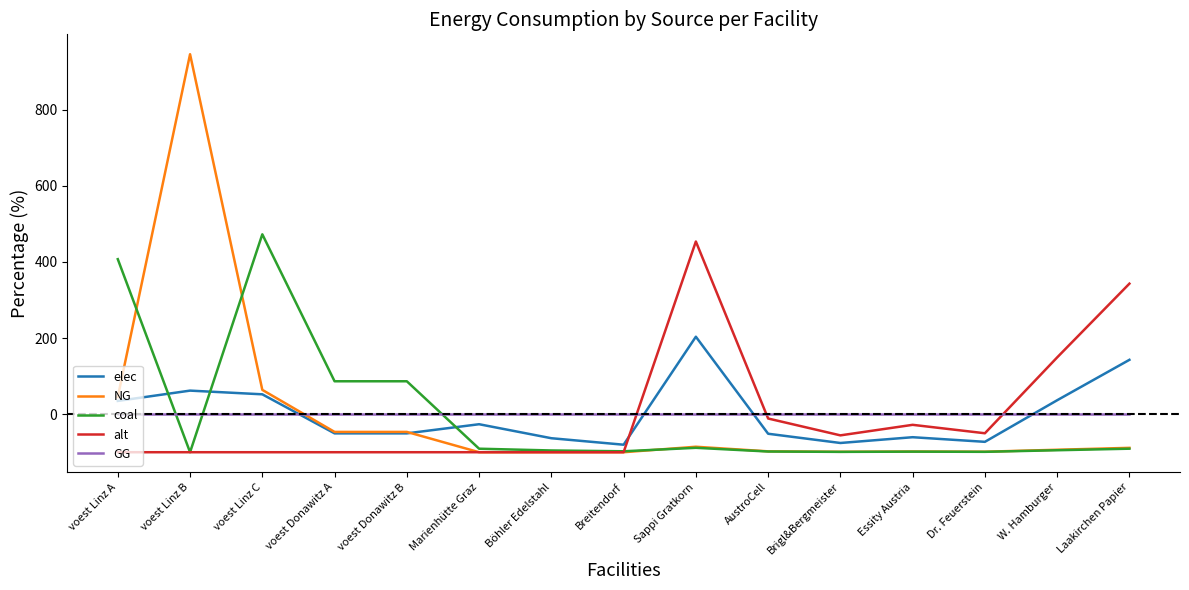

Between voest Linz A and Breitendorf, which series saw the biggest shift?

coal